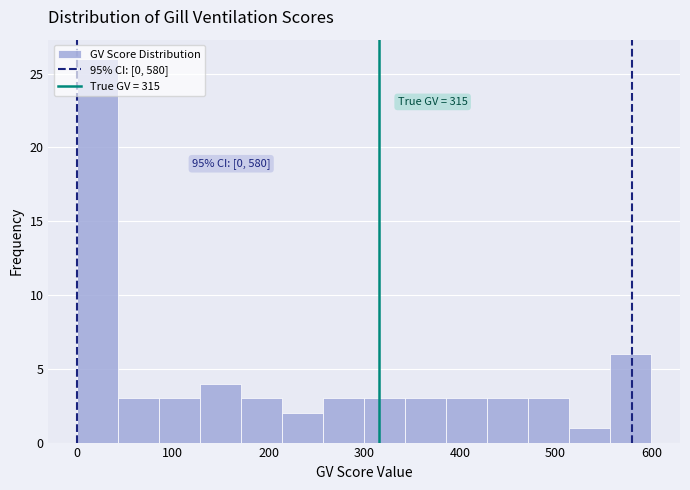

Which range on the x-axis has the tallest bar?

0 to 40